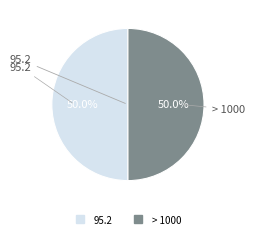

Combined, do > 1000 and 95.2 account for over 50%?

Yes